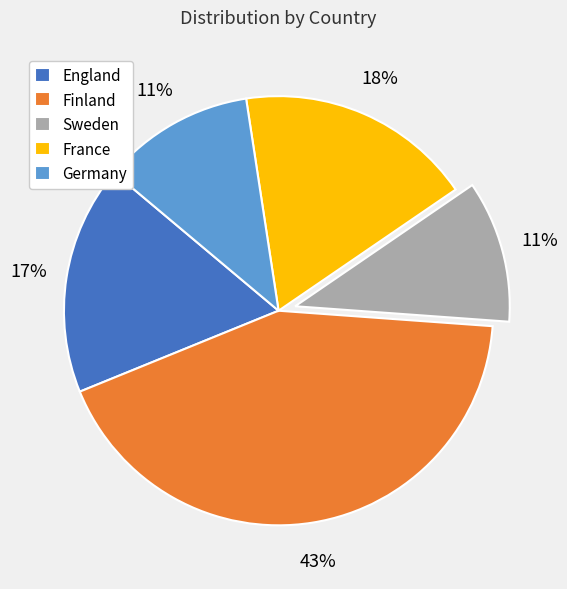

Combined, do Sweden and France account for over 50%?

No